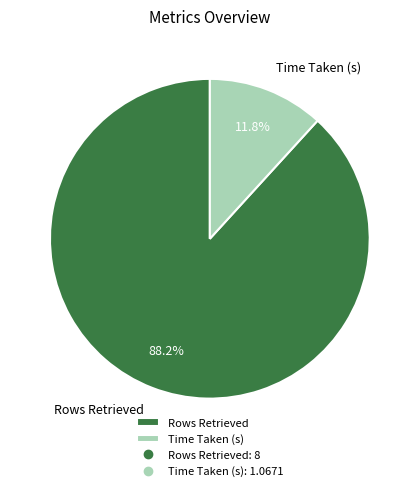

What percentage is the Rows Retrieved slice, to the nearest percent?

88%